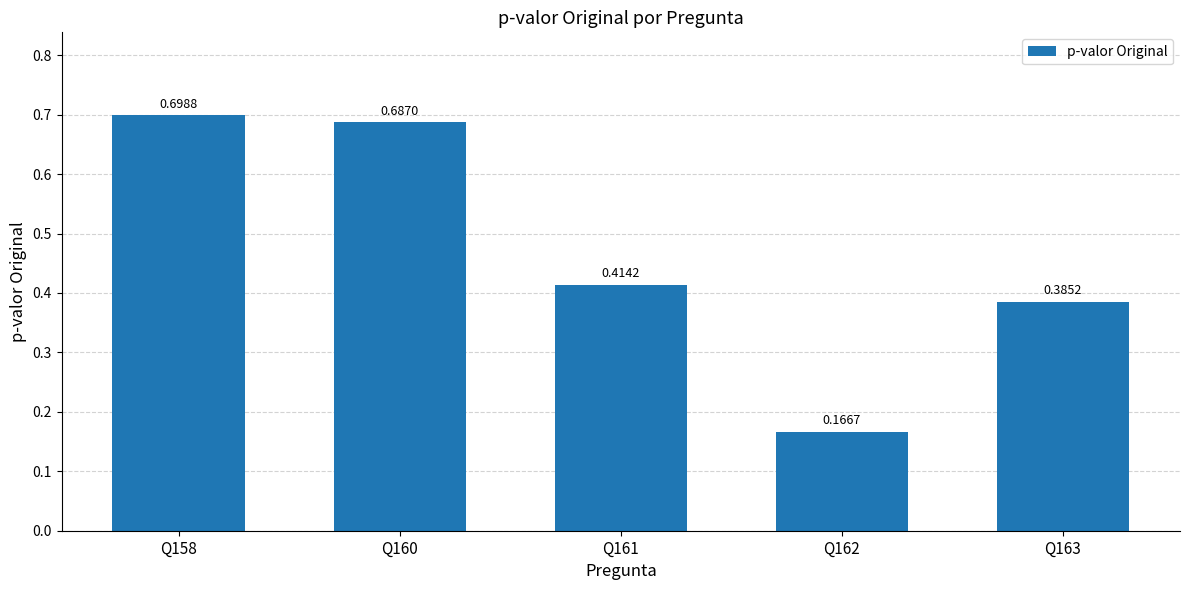

Which has a higher value, Q162 or Q158?

Q158